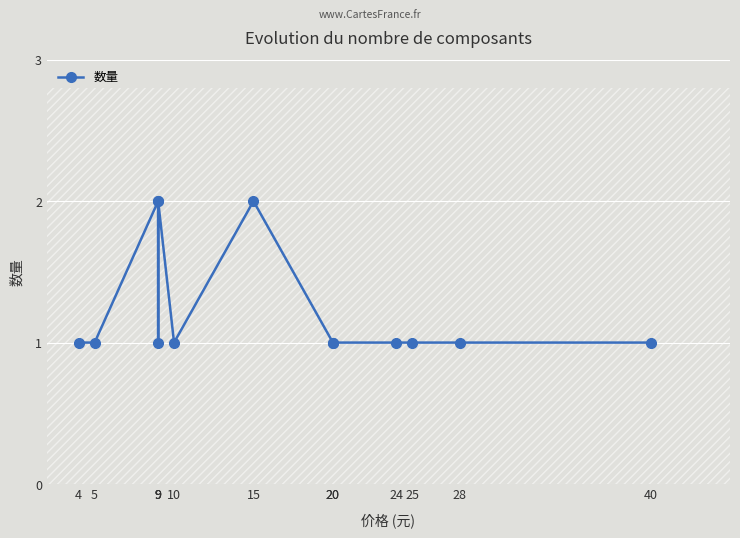

Count the values in the range 1 to 2.

13